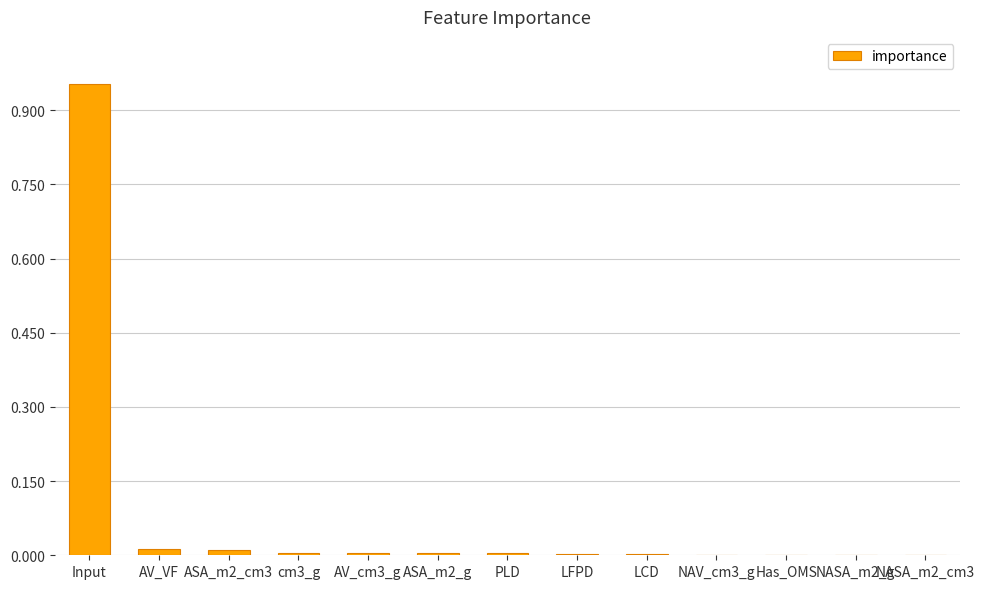

True or false: the data shows 0.0 at PLD.

True